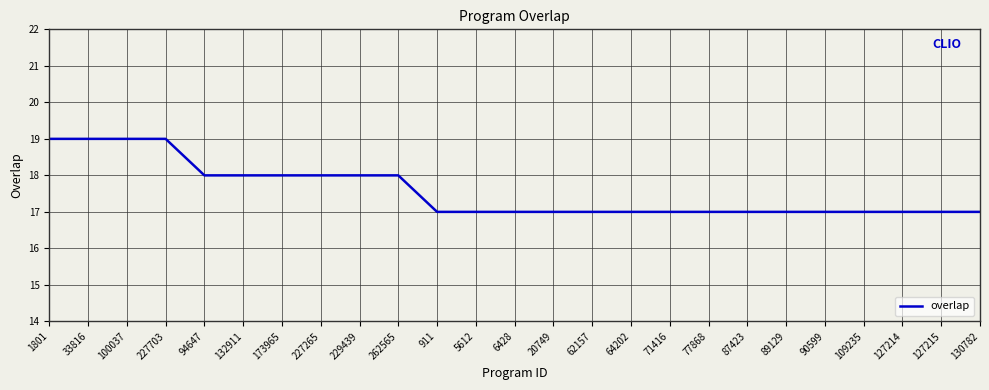

What value does the data have at 5612?

17